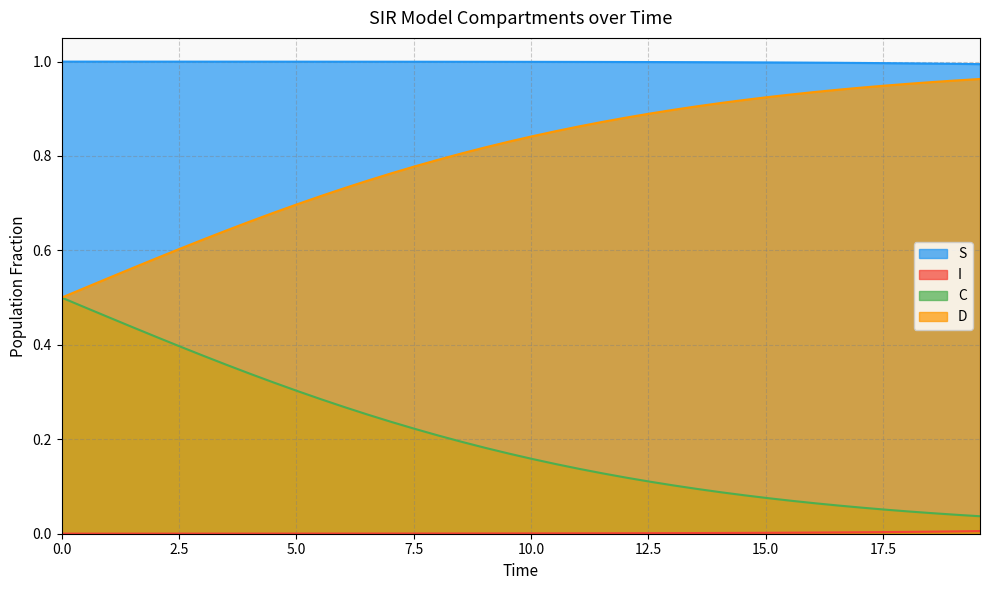

Which series has the widest spread of values?

D